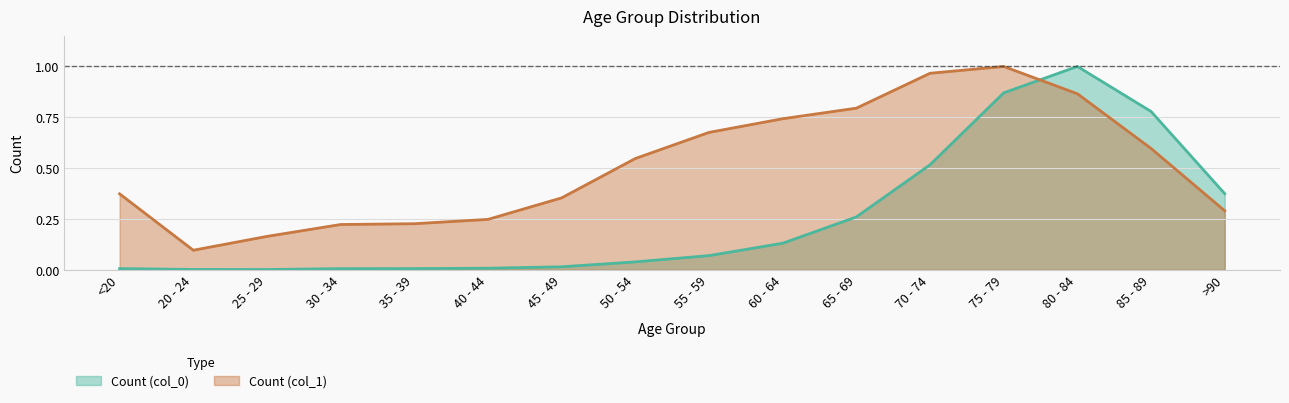

Which category has the lowest value in the Count (col_0) series?

25 - 29